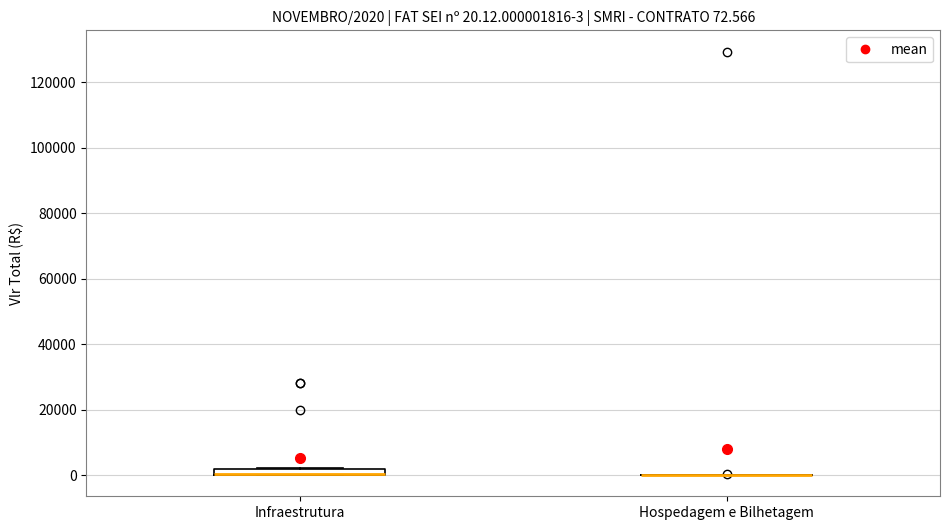

Which box is the tallest, from its lower edge to its upper edge?

Infraestrutura